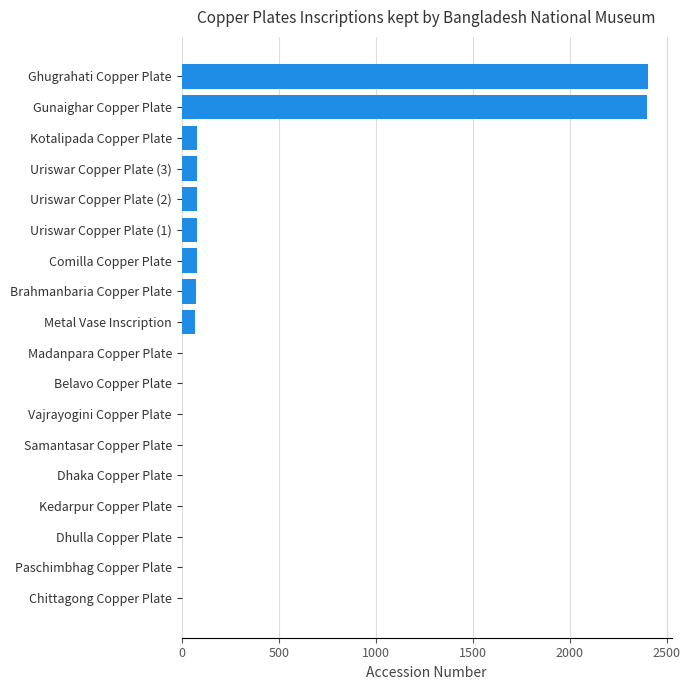

What is the approximate value at Comilla Copper Plate?

77.1